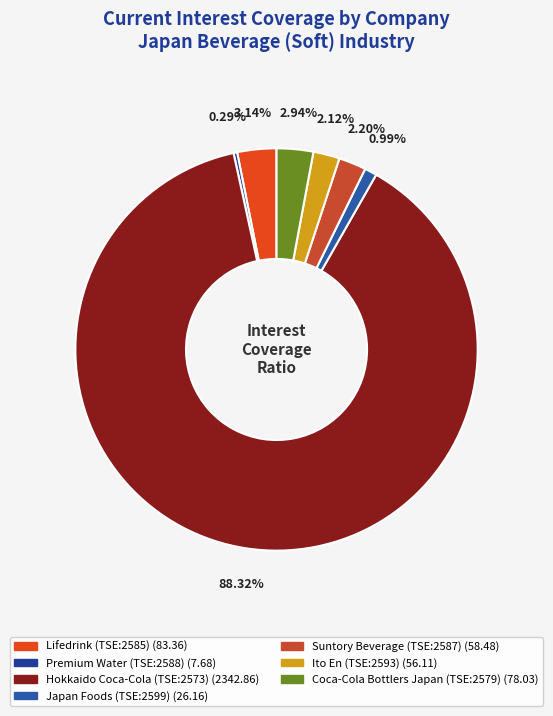

How many slices are in this pie chart?

7